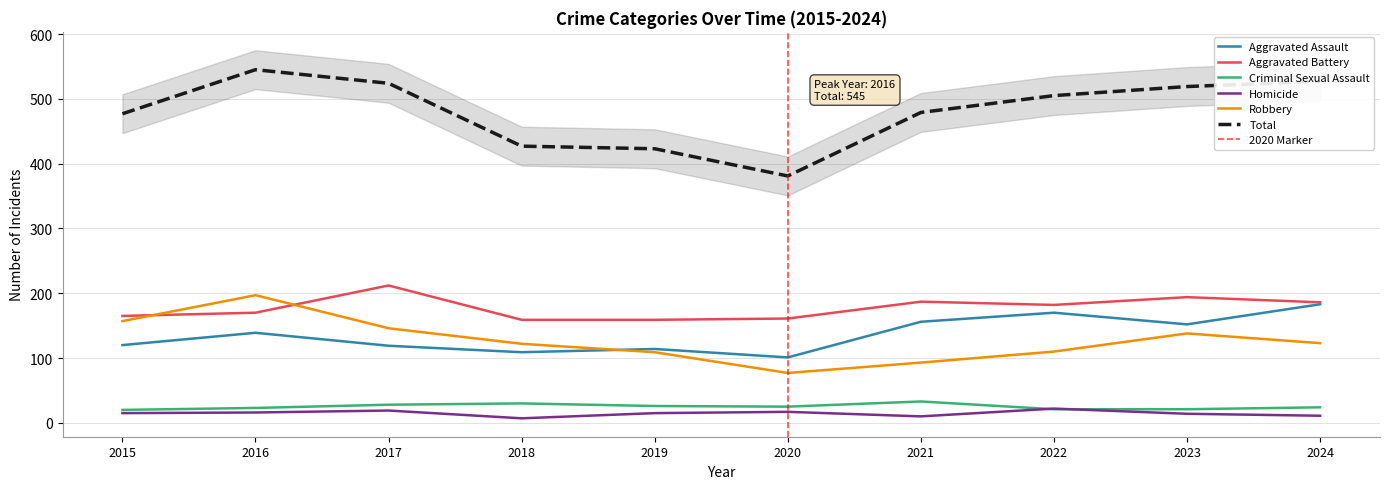

What is the minimum value shown in the chart?

7